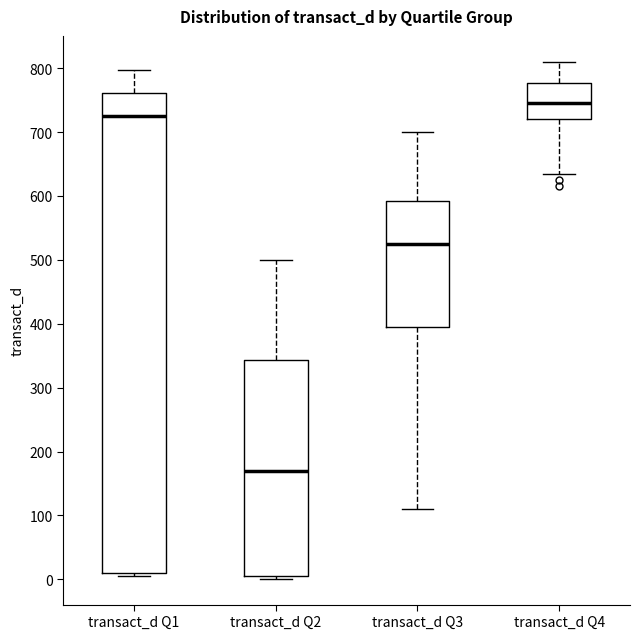

Where does the upper whisker of the box for transact_d Q4 end on the y-axis? The values are not printed on the chart, so give them approximately, as read against the axis.

810